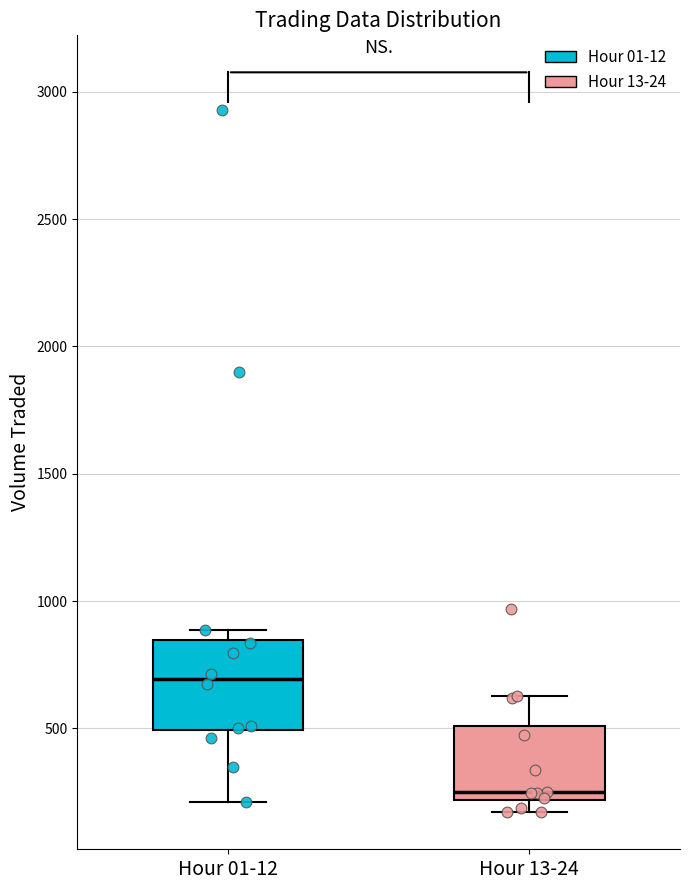

Which box is the tallest, from its lower edge to its upper edge?

Hour 01-12